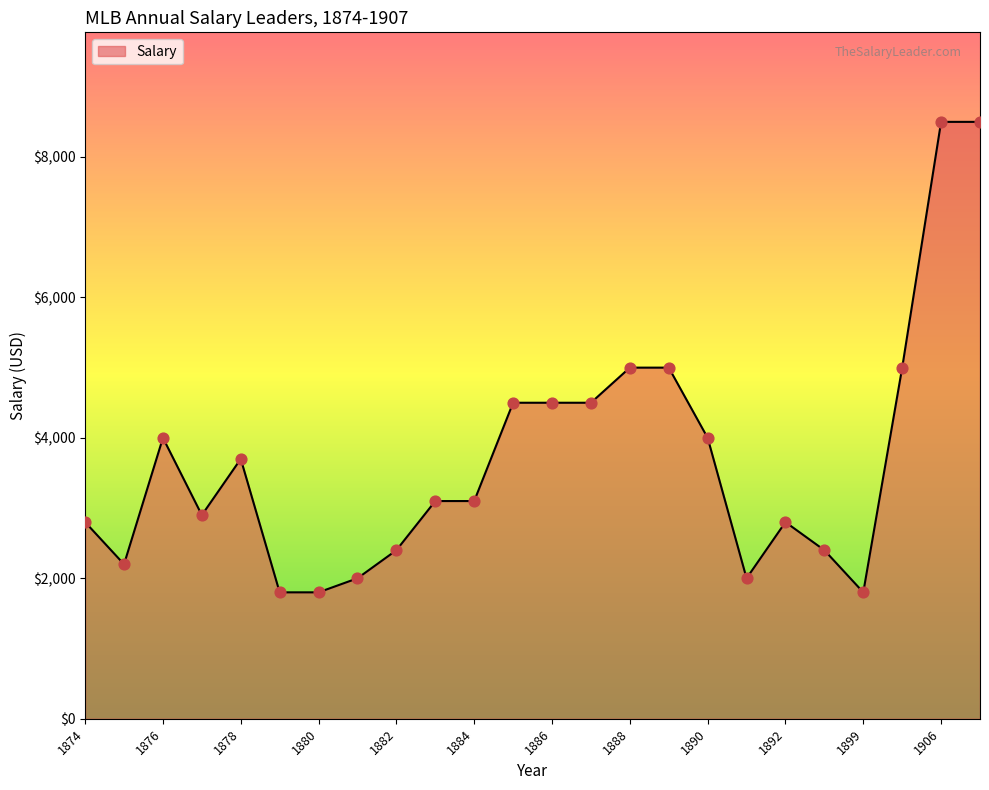

What is the difference between the maximum and minimum values?

6700